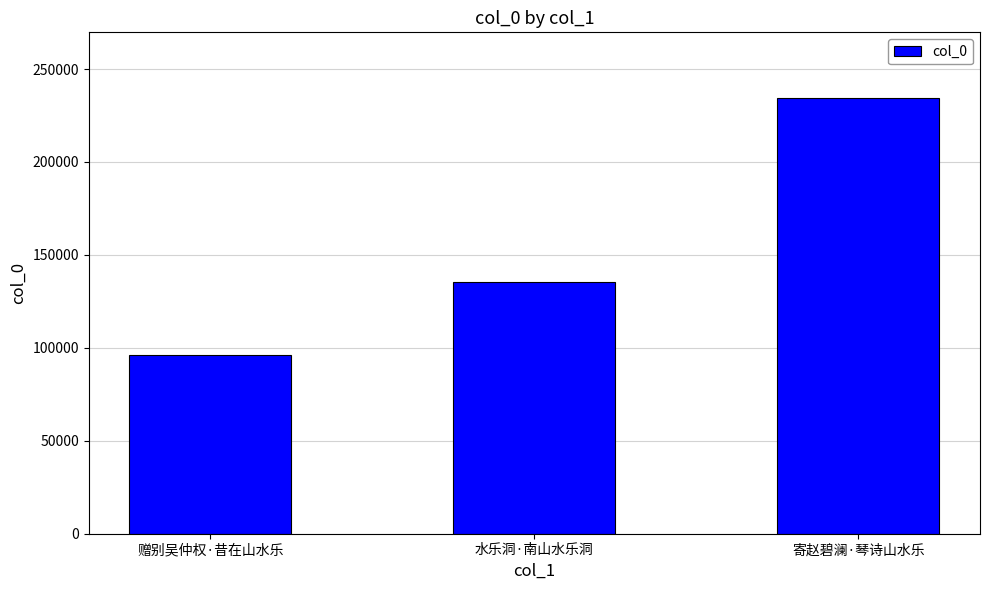

Where is the data nearest to the value 165314?

水乐洞·南山水乐洞